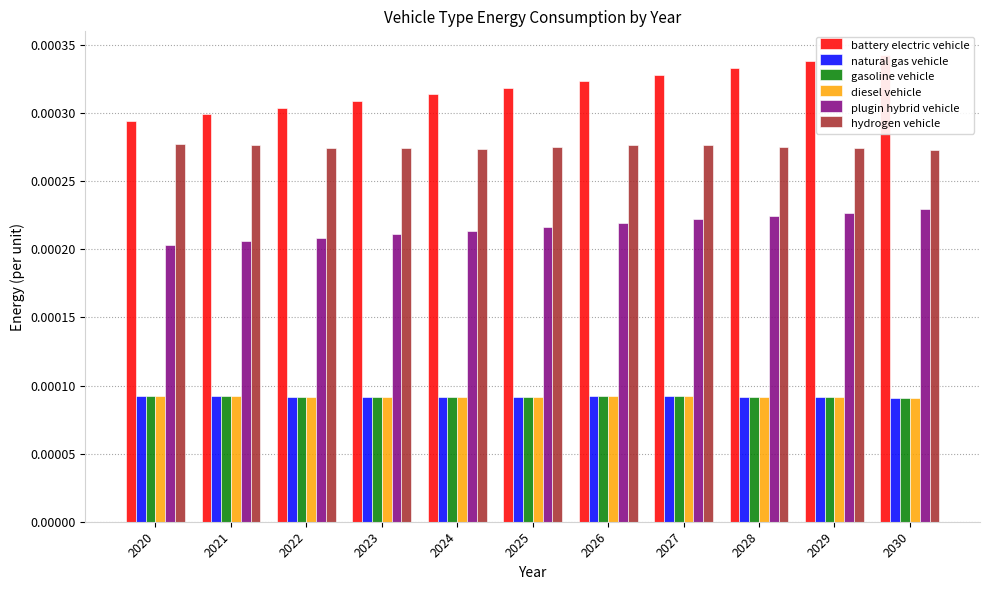

How many bars are there in each group?

6